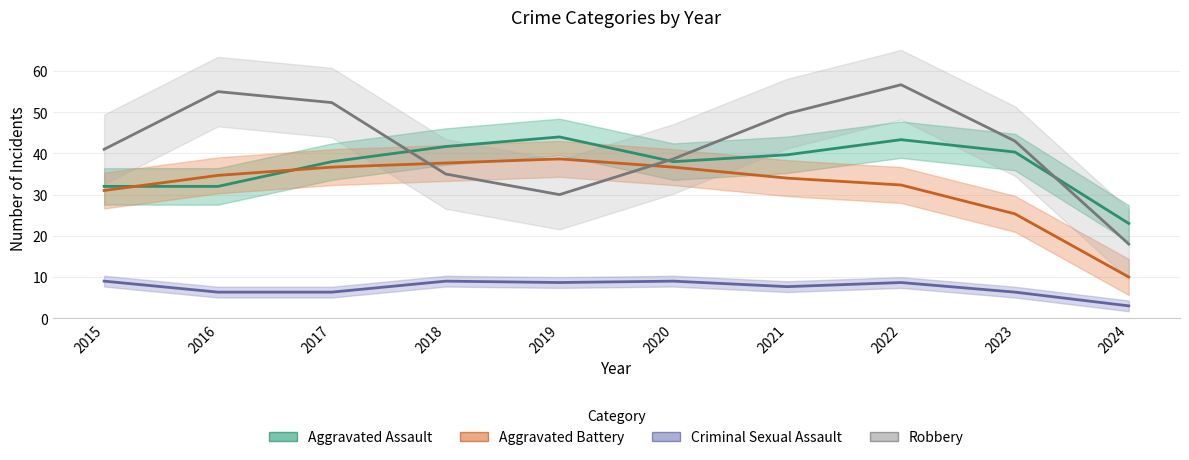

The value of Criminal Sexual Assault at 2021 is 14. True or false?

False